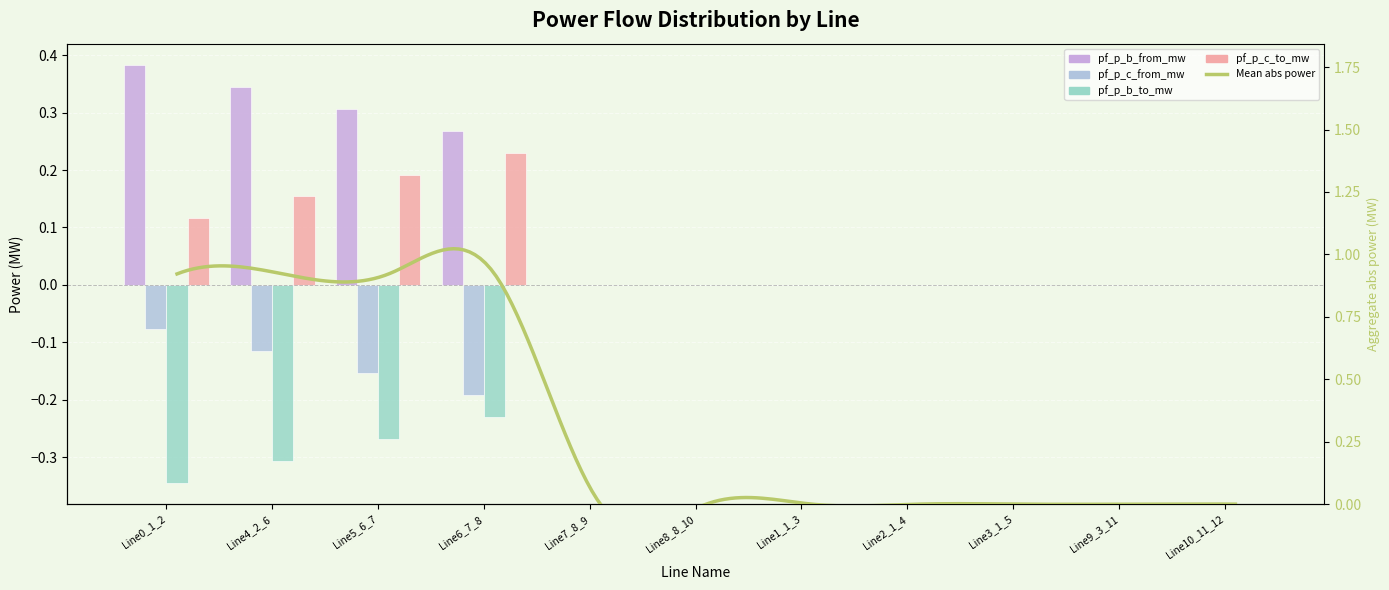

Are the bars grouped side by side (vs. stacked)?

Yes